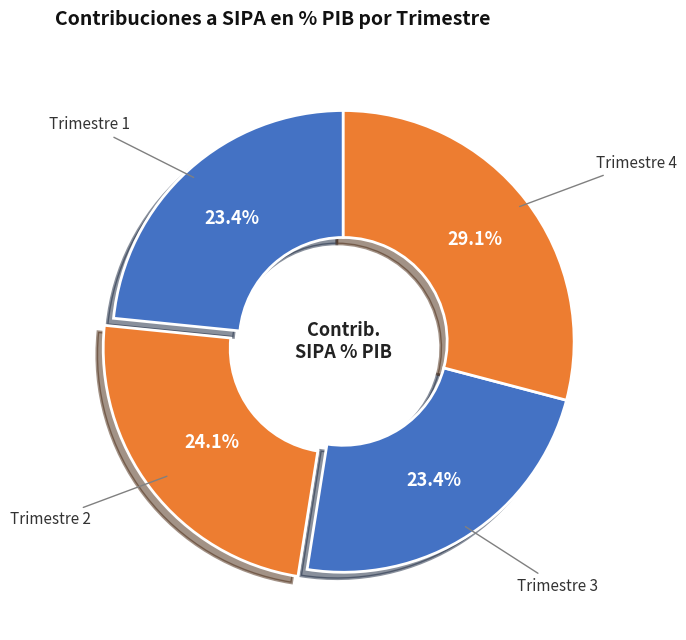

How many slices are in this pie chart?

4